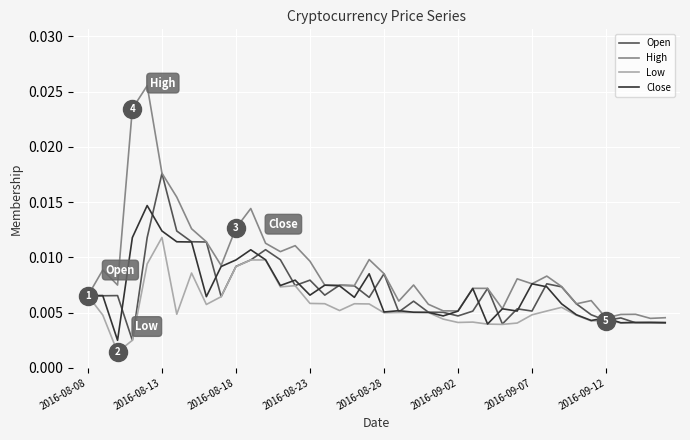

Which series has the widest spread of values?

High